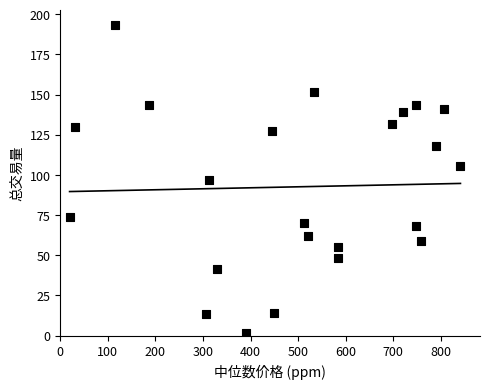

What is the range of X values (max minus min)?

821.4